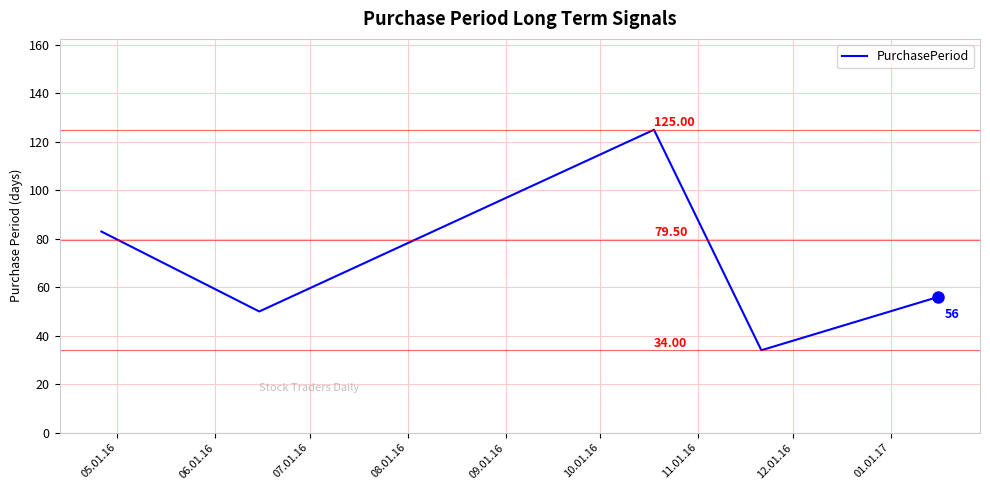

What is the minimum value shown in the chart?

34